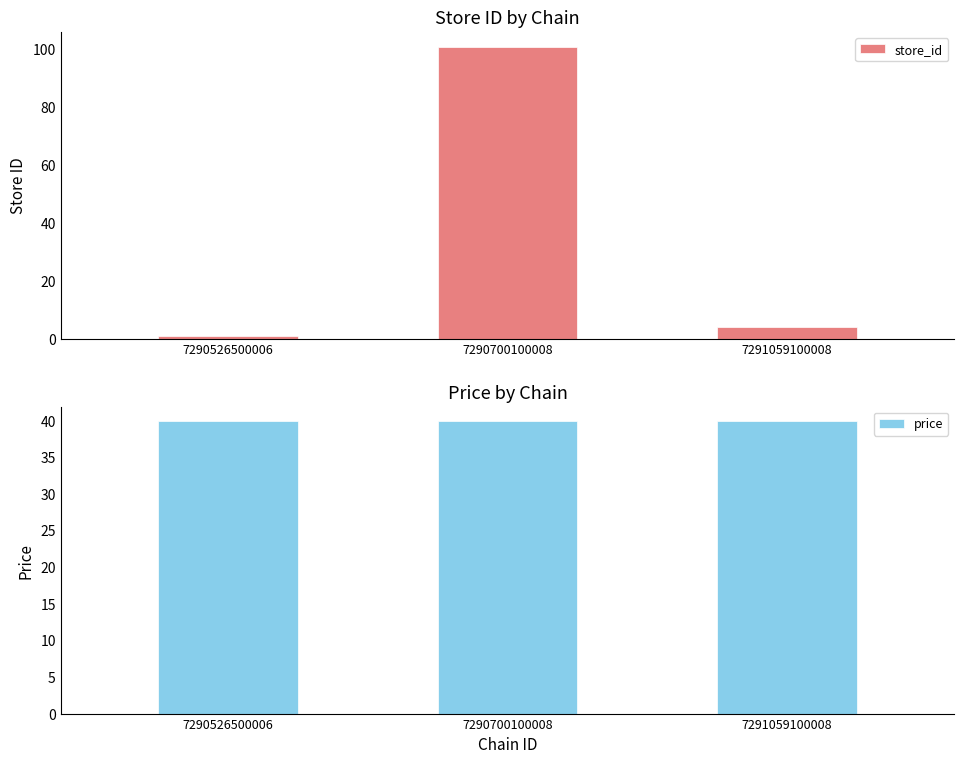

The price series shows 11.9 at 7290700100008. True or false?

False